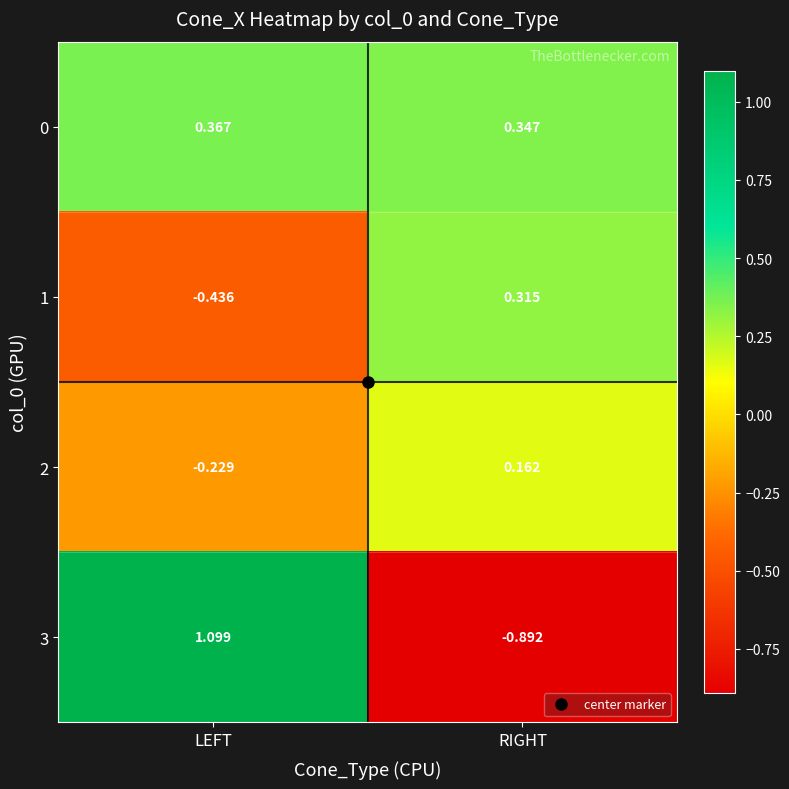

Count the number of categories in the chart.

2